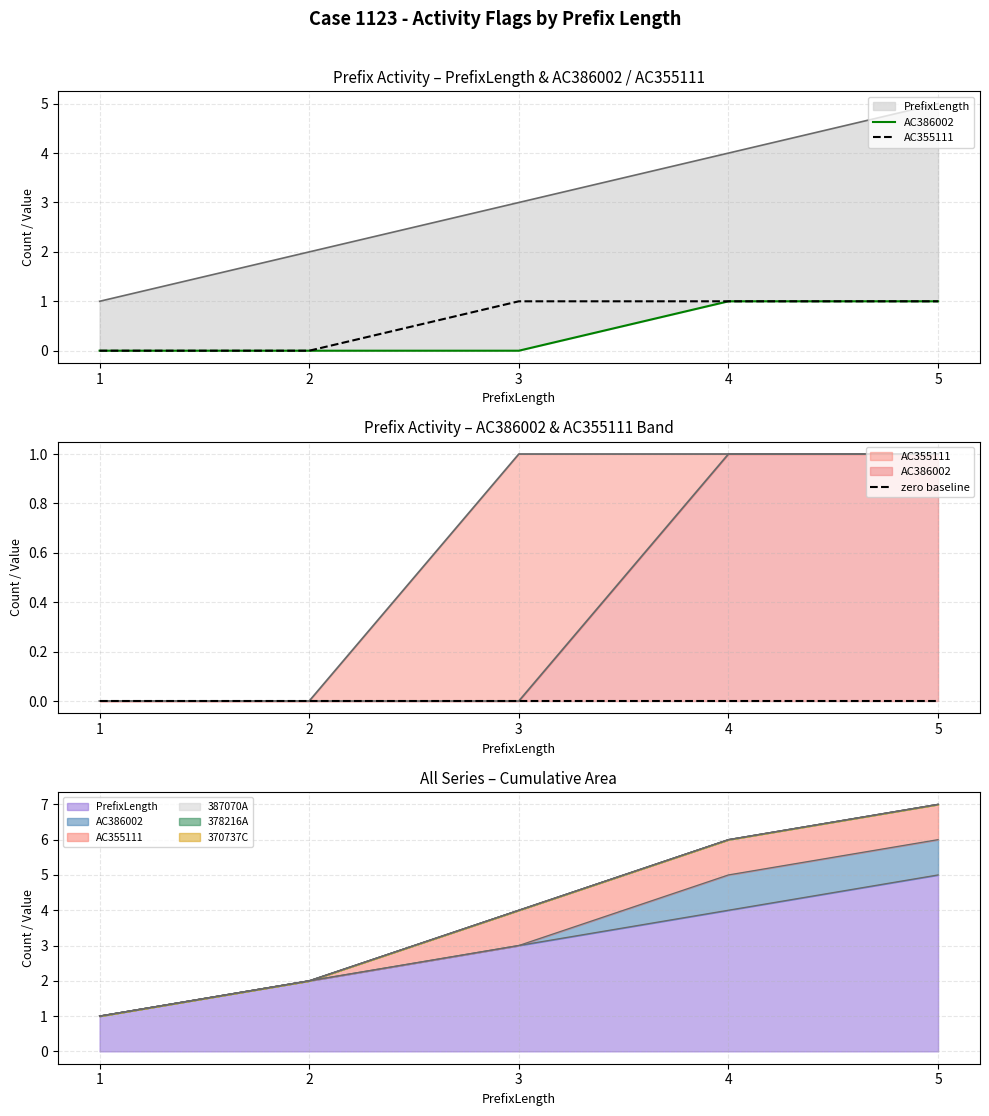

True or false: AC386002 and AC355111 intersect in this chart.

False